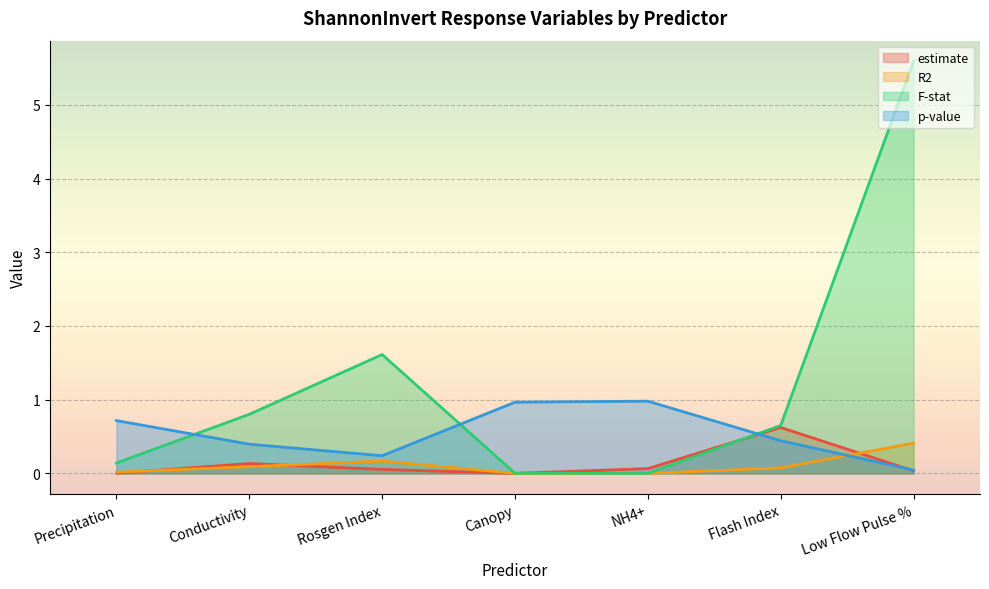

What is the value of the p-value point at the 4th from the left?

1.0